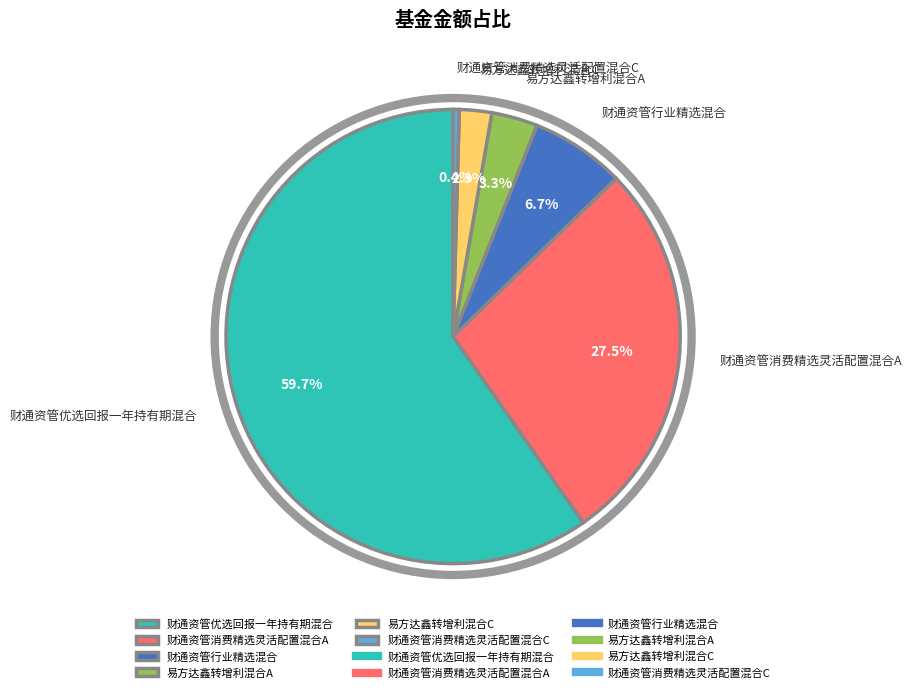

To the nearest percent, what is the difference between the 财通资管行业精选混合 and 财通资管消费精选灵活配置混合A slice percentages?

21%